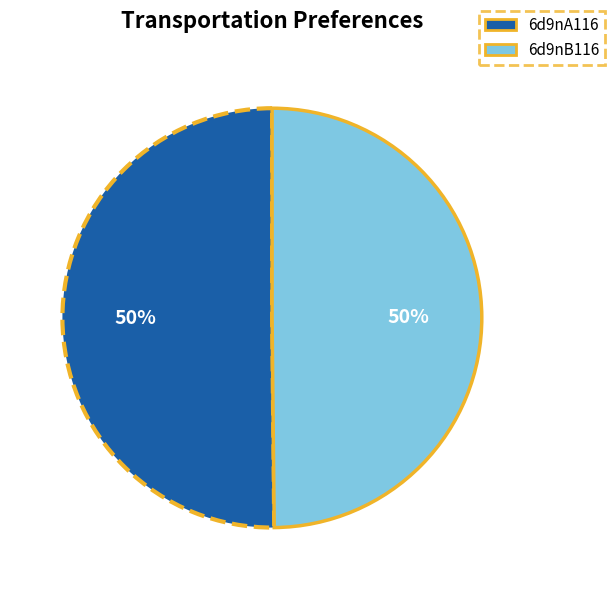

Do 6d9nB116 and 6d9nA116 together represent more than half of the pie?

Yes